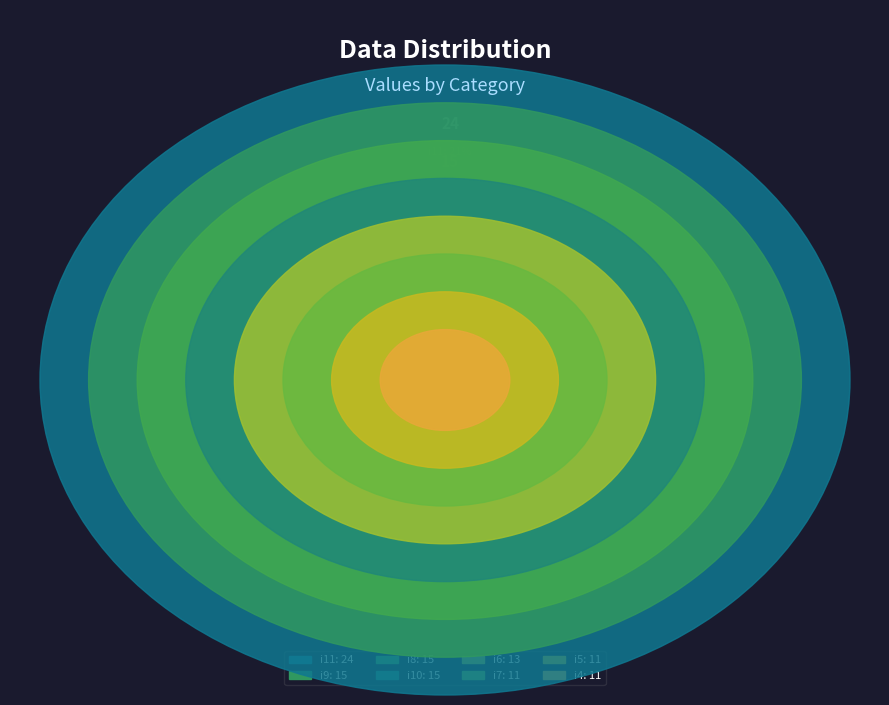

To the nearest percent, what is the combined percentage of i10 and i11?

34%